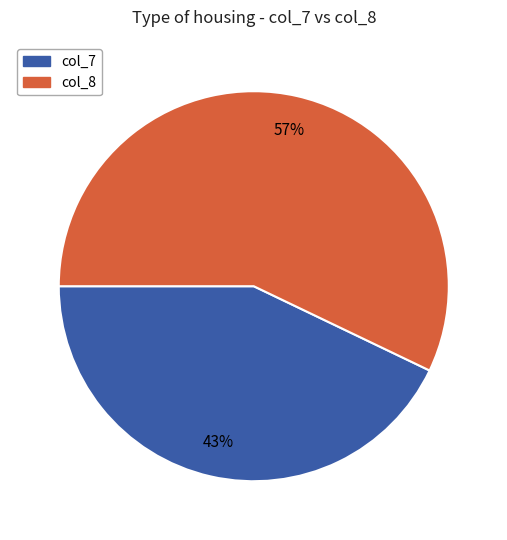

Is it true that col_7 is 53% of the pie?

False